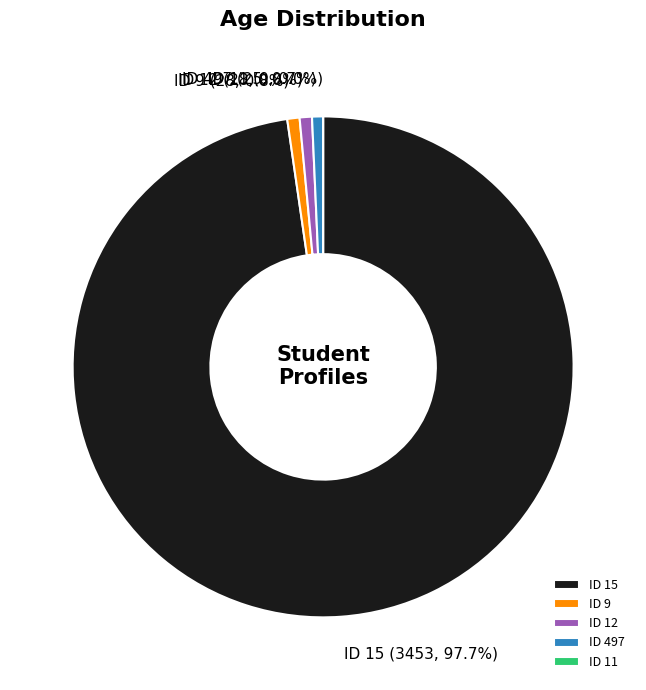

What is the smallest slice in the pie chart?

11